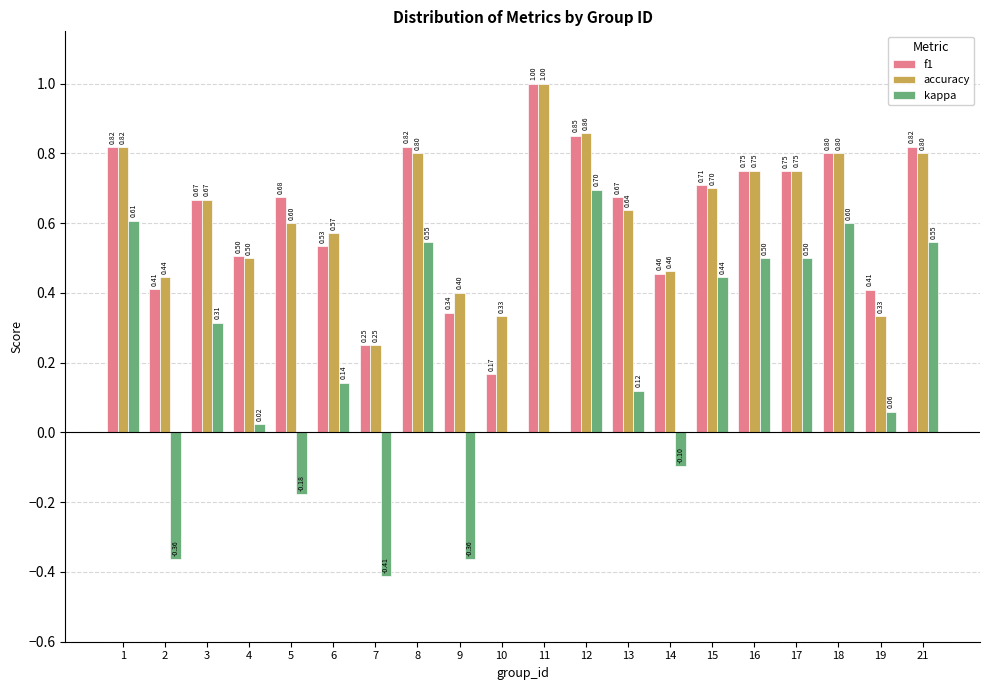

What is the sum of all accuracy values?

12.5